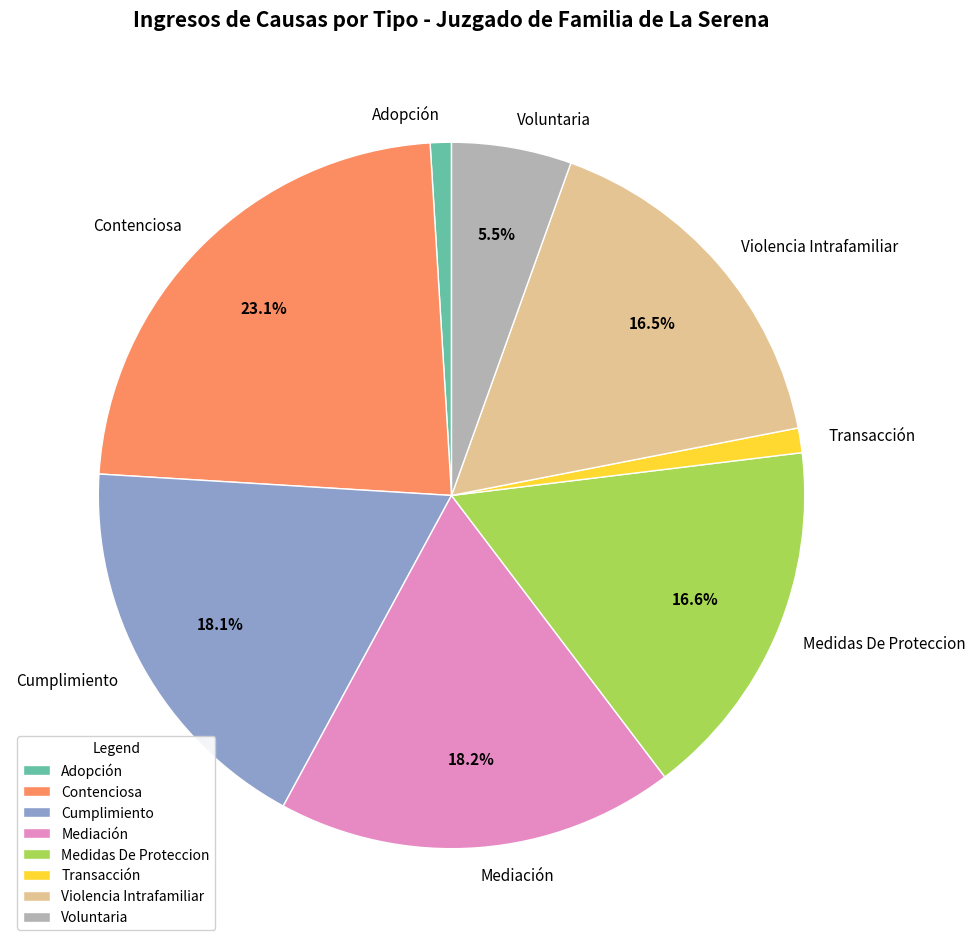

Approximately how many times larger is the value at Cumplimiento compared to Mediación?

1.0